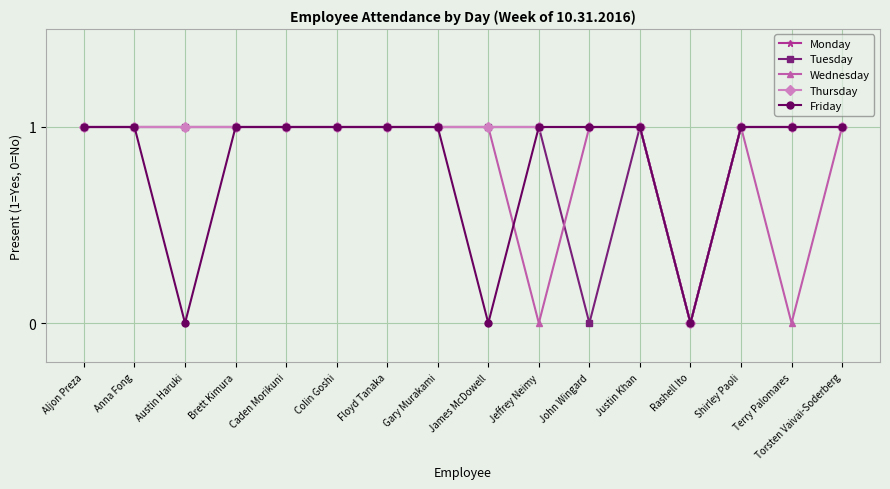

Does the chart have visible grid lines?

Yes